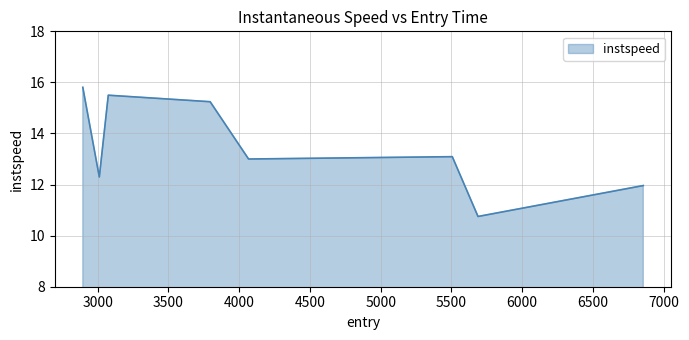

What is the greatest value displayed?

15.8